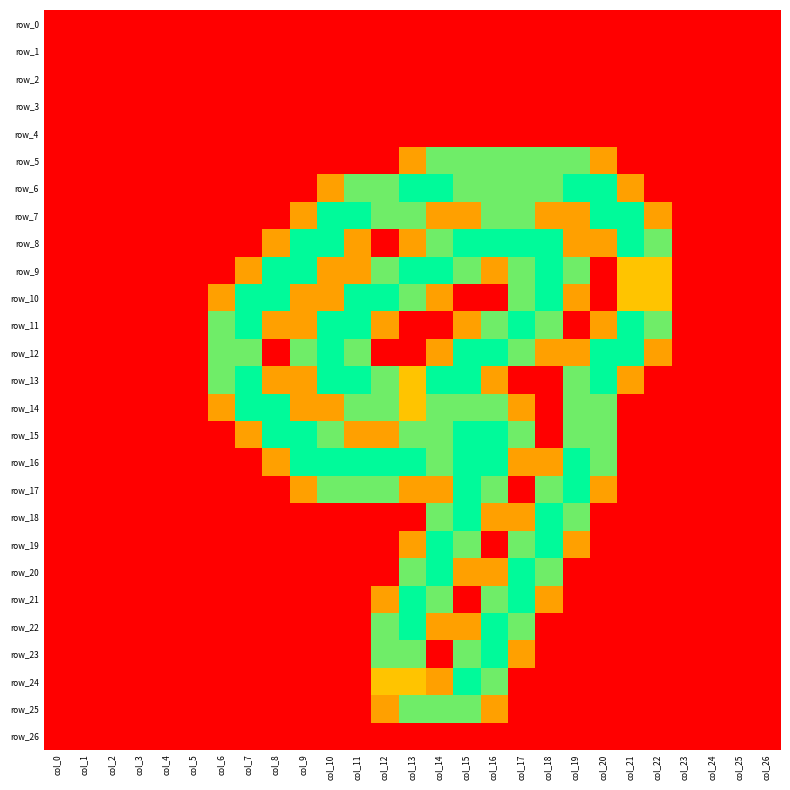

Rank the series by their maximum value, from lowest to highest.

row_0, row_1, row_2, row_3, row_4, row_26, row_5, row_25, row_6, row_7, row_8, row_9, row_10, row_11, row_12, row_13, row_14, row_15, row_16, row_17, row_18, row_19, row_20, row_21, row_22, row_23, row_24